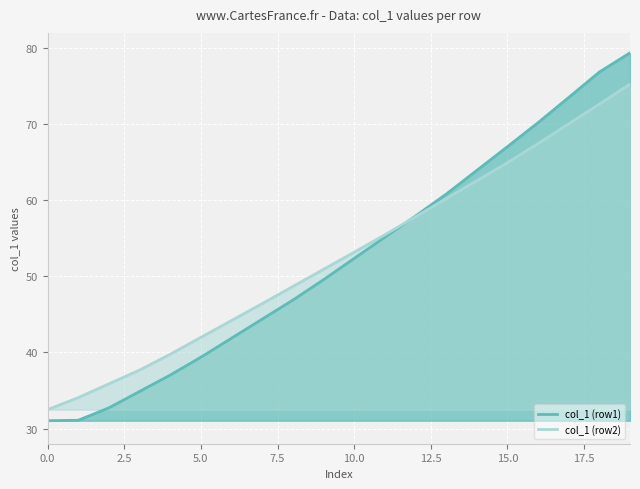

Which series has the widest spread of values?

col_1 (row1)